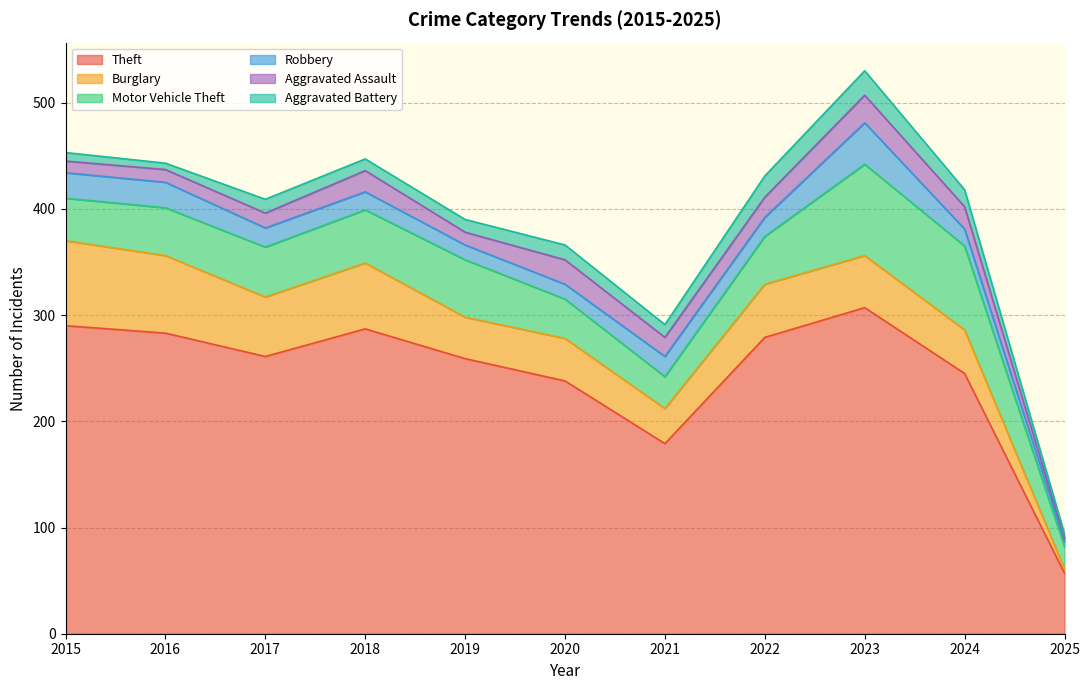

Where is the first local maximum for Aggravated Assault?

2018